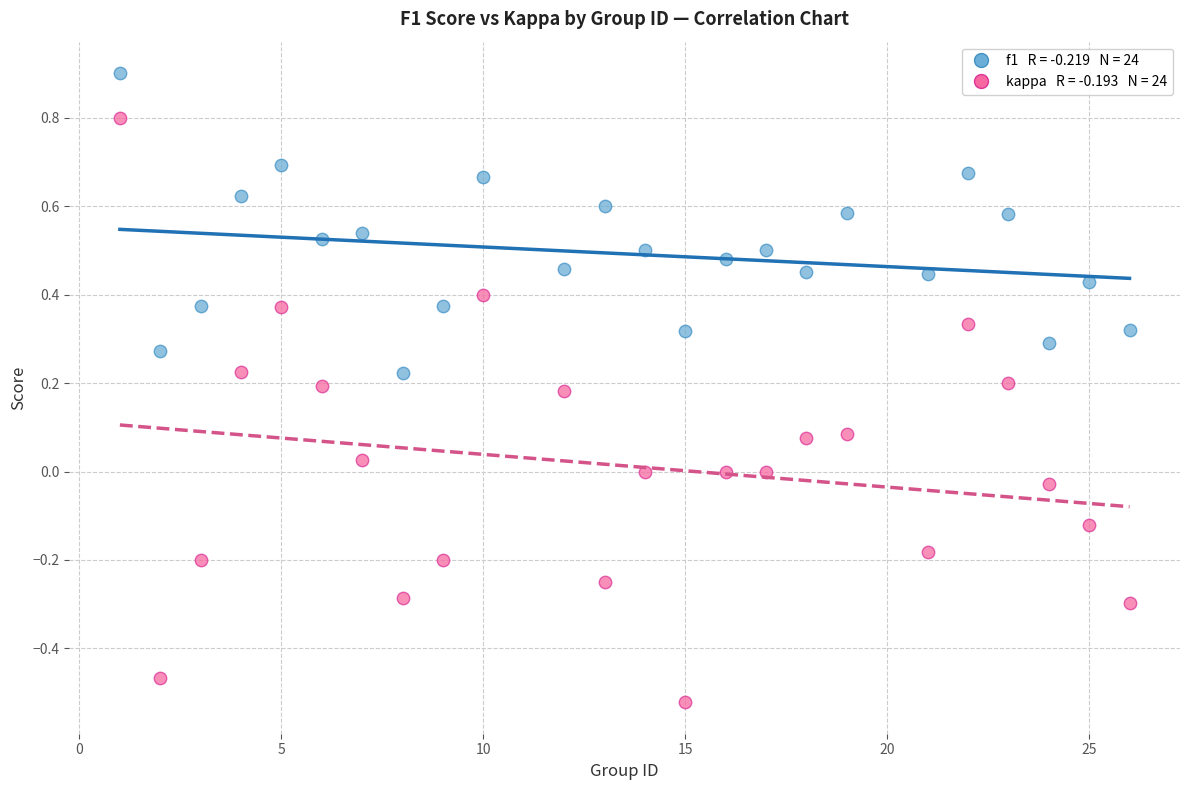

Across all data points, what is the range of X values (max minus min)?

25.0